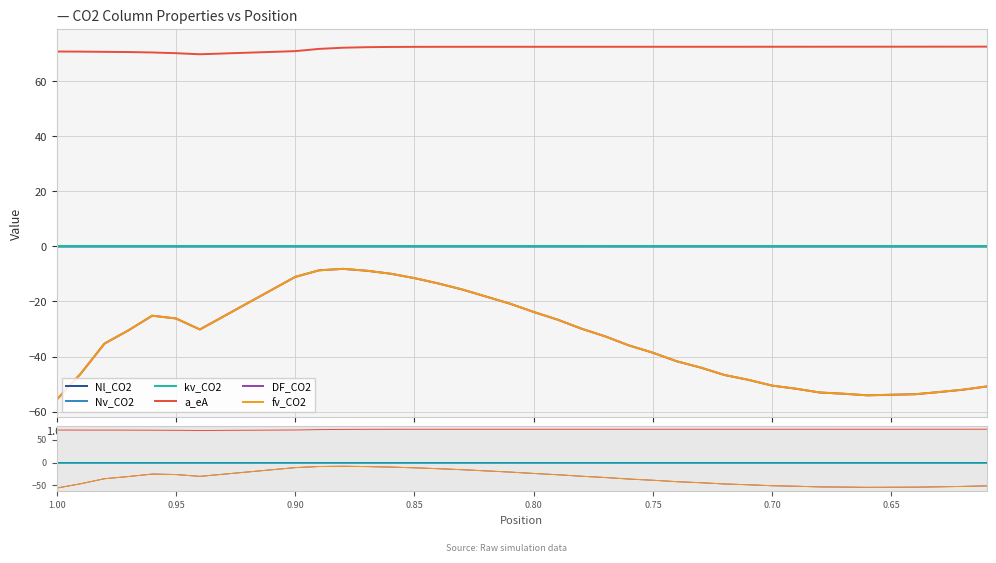

True or false: kv_CO2 and DF_CO2 intersect in this chart.

False